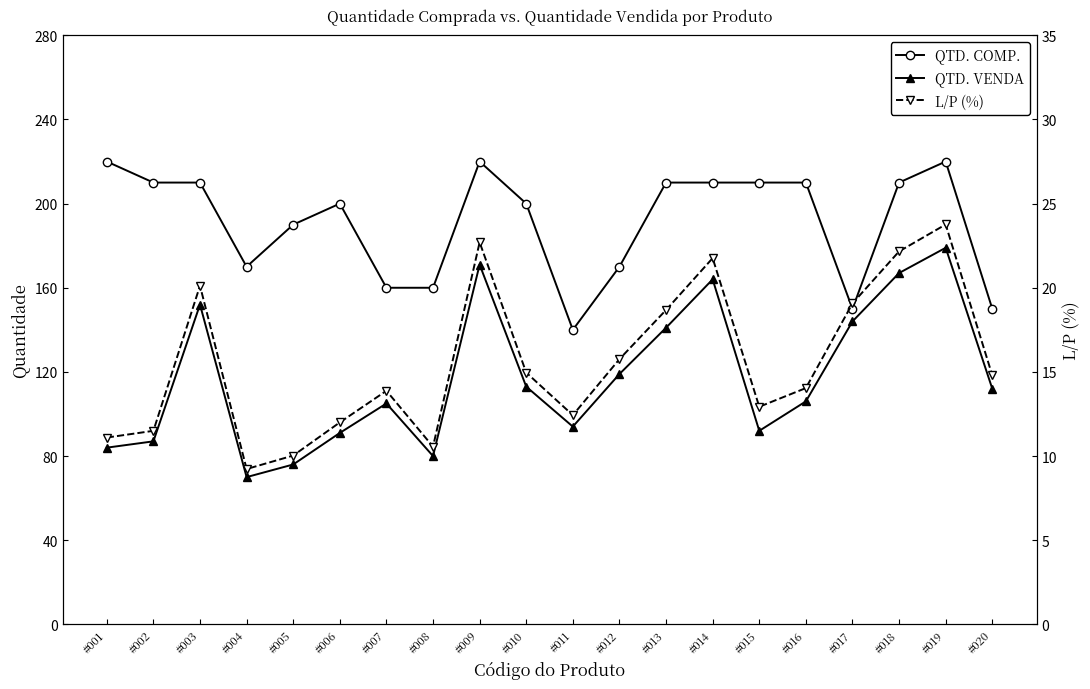

At which category does QTD. VENDA reach its first local peak?

#003